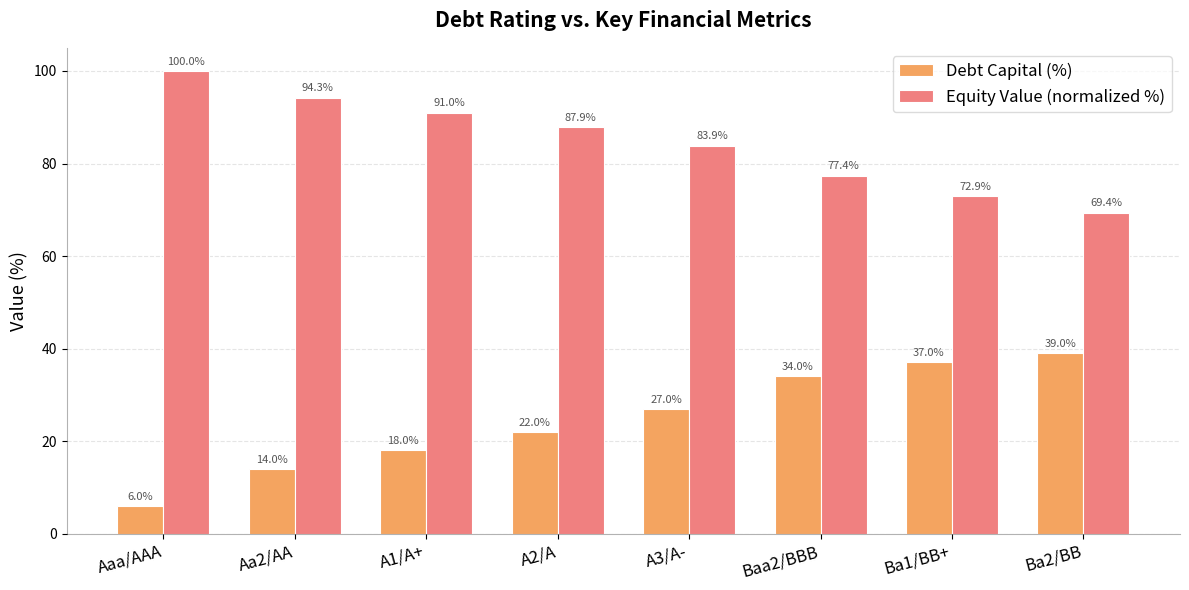

Which series has the widest spread of values?

Debt Capital (%)